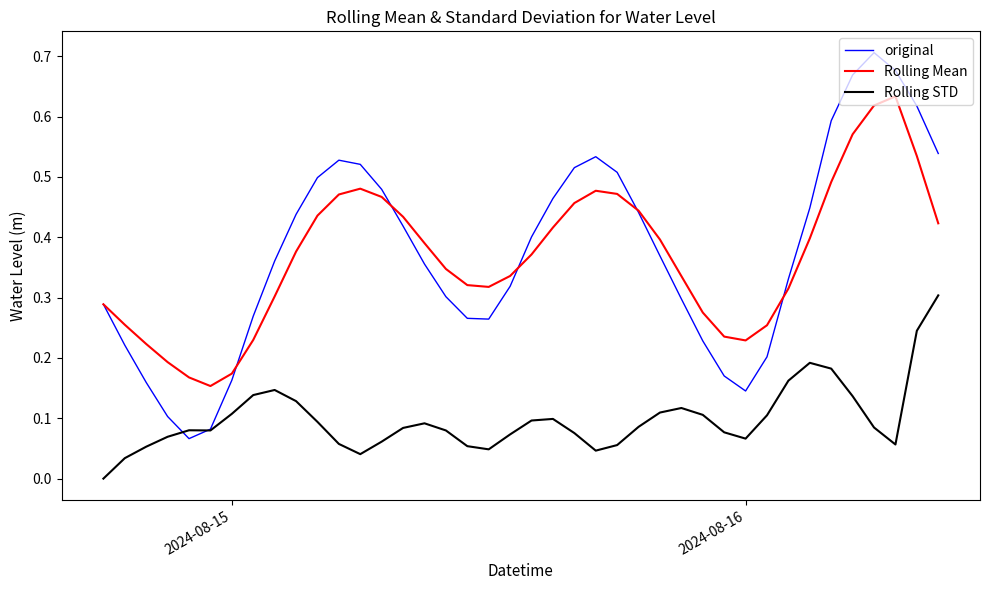

True or false: Rolling STD and Rolling Mean cross at least once.

False